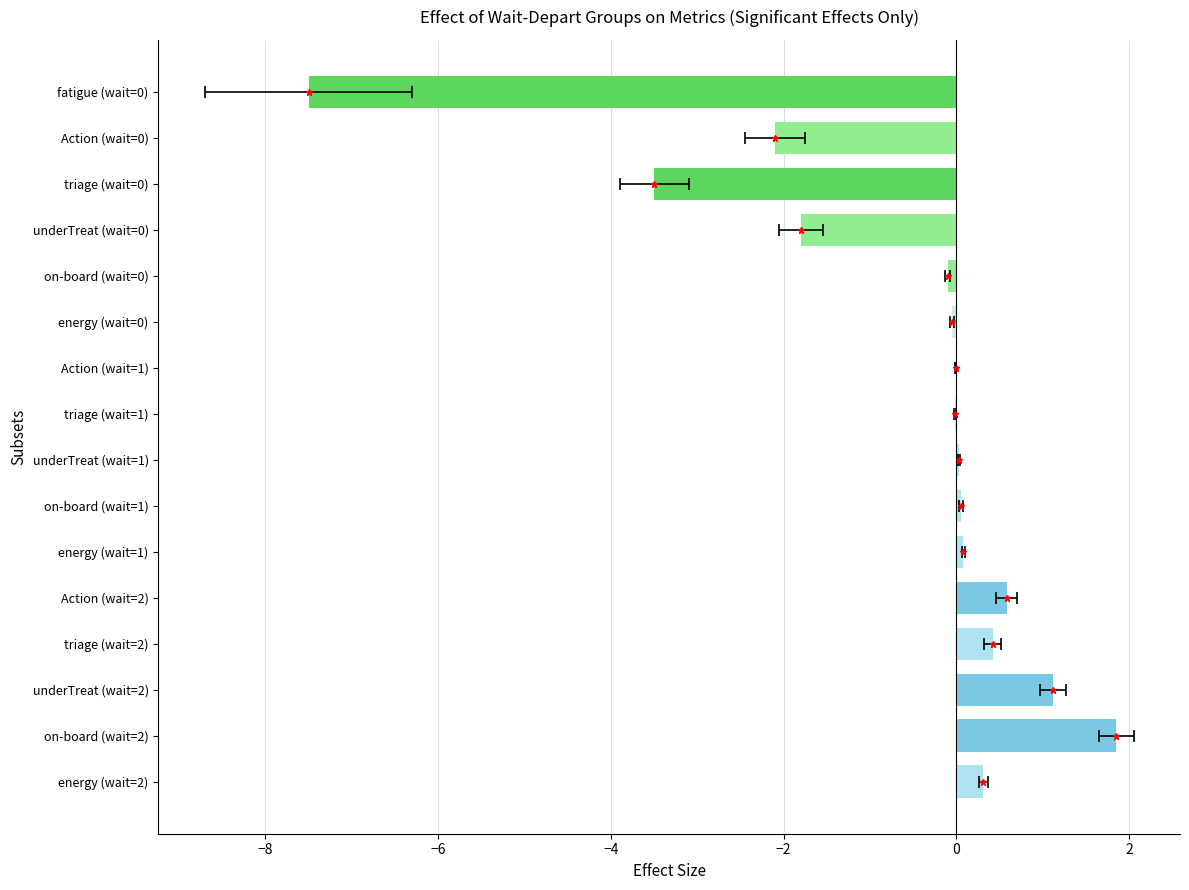

What is the difference between the second highest and second lowest values?

4.6